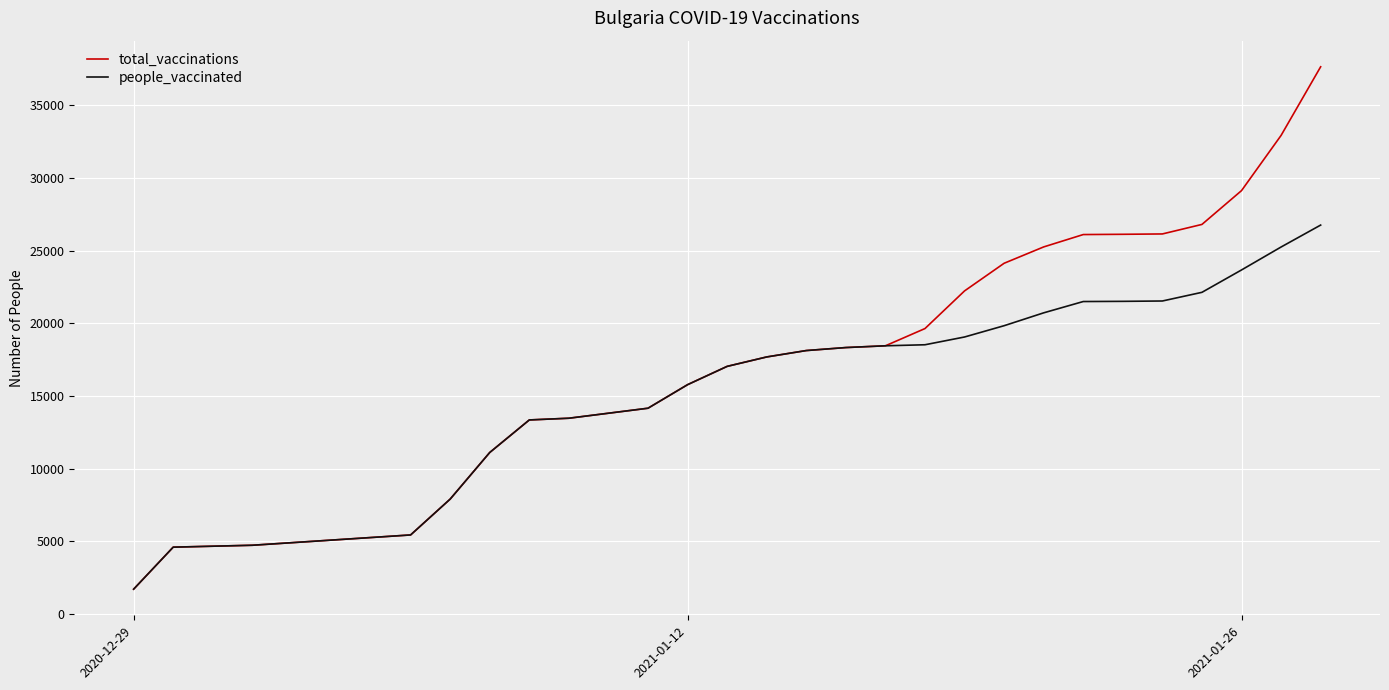

Is this an area chart (filled region under the line)?

No